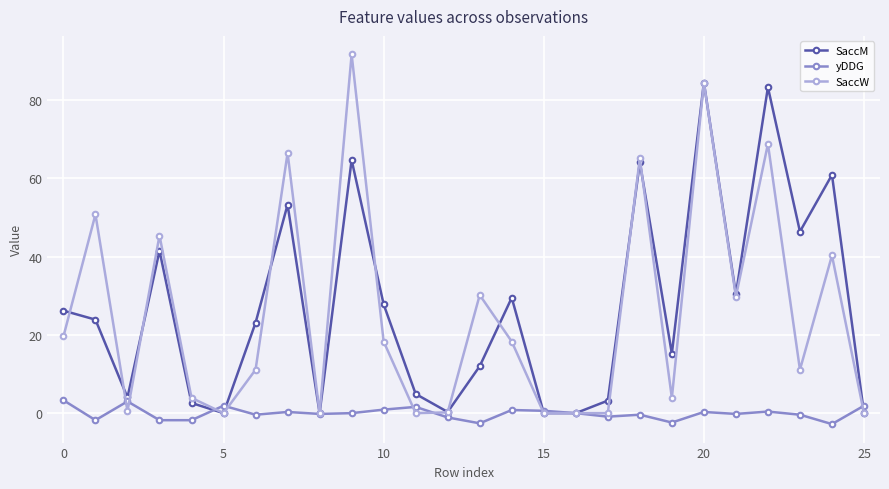

List the series in order of their peak value, highest first.

SaccW, SaccM, yDDG